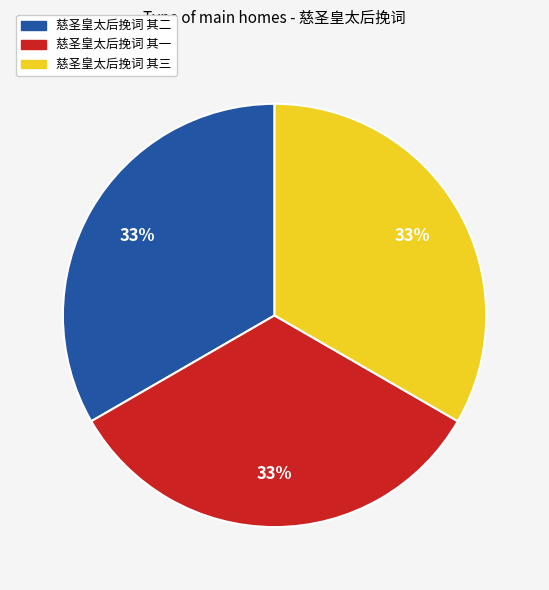

Is the sum of 慈圣皇太后挽词 其二 and 慈圣皇太后挽词 其一 greater than half?

Yes